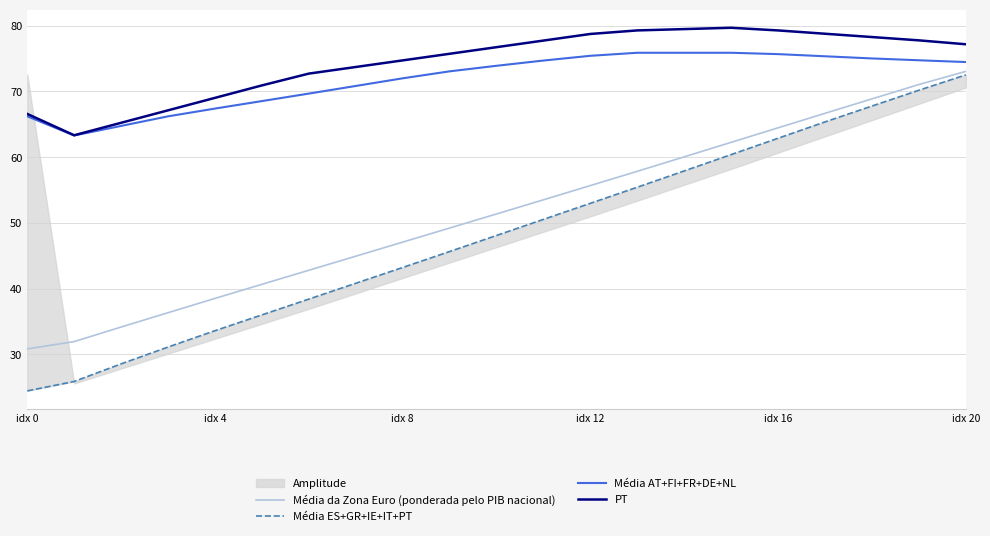

Where is Média da Zona Euro (ponderada pelo PIB nacional) nearest to the value 51?

10